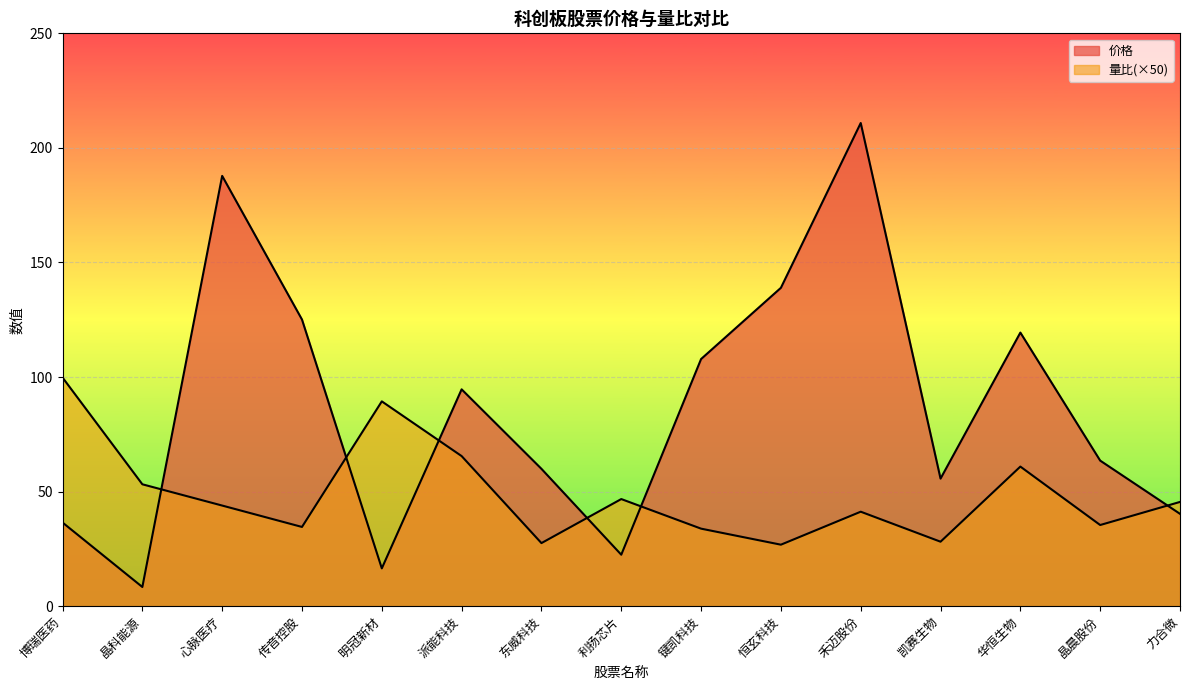

Reading left to right, list all the values displayed in this chart.

价格: 博瑞医药=36.5	晶科能源=8.4	心脉医疗=187.8	传音控股=125.1	明冠新材=16.5	派能科技=94.6	东威科技=59.9	利扬芯片=22.5	键凯科技=107.9	恒玄科技=138.9	禾迈股份=210.9	凯赛生物=55.7	华恒生物=119.4	晶晨股份=63.5	力合微=40.3
量比: 博瑞医药=99.8	晶科能源=53.2	心脉医疗=43.9	传音控股=34.6	明冠新材=89.4	派能科技=65.5	东威科技=27.5	利扬芯片=46.7	键凯科技=33.8	恒玄科技=26.8	禾迈股份=41.2	凯赛生物=28.1	华恒生物=60.9	晶晨股份=35.4	力合微=45.5